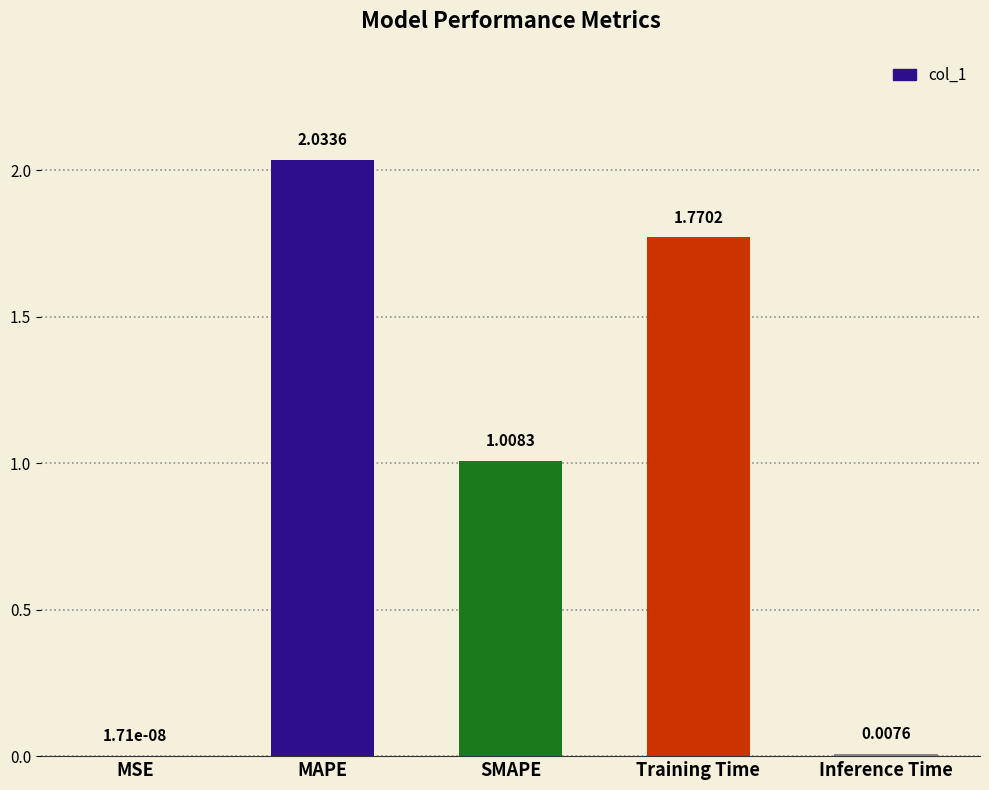

What is the change in value from SMAPE to Training Time?

+0.8